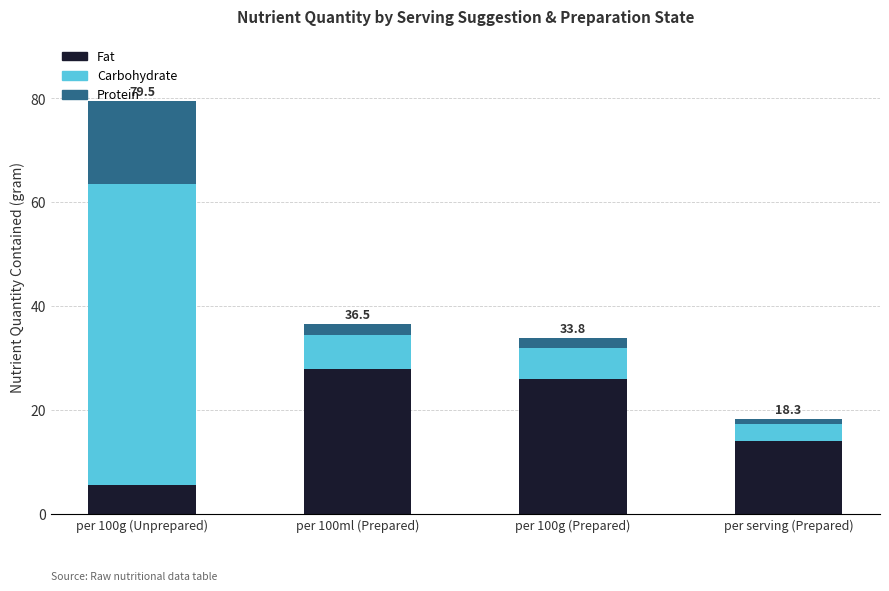

How many bars are there in total?

4